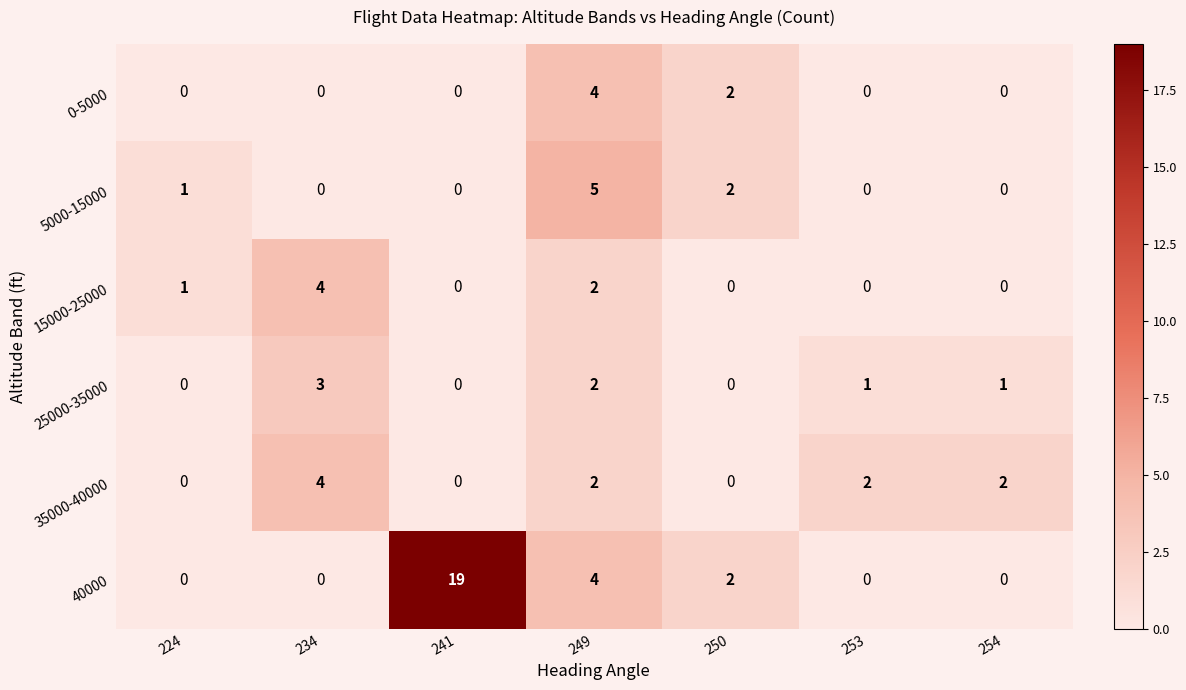

True or false: 15000-25000 has a value of 2 at 249.

True